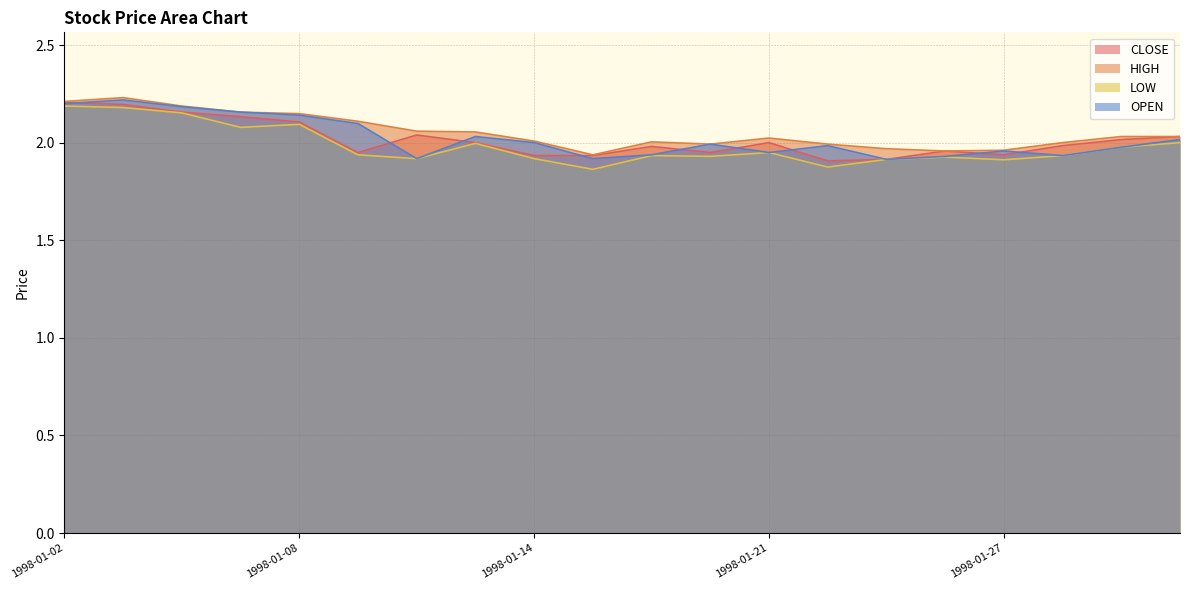

The value of OPEN at 1998-01-09 is 2.1. True or false?

True